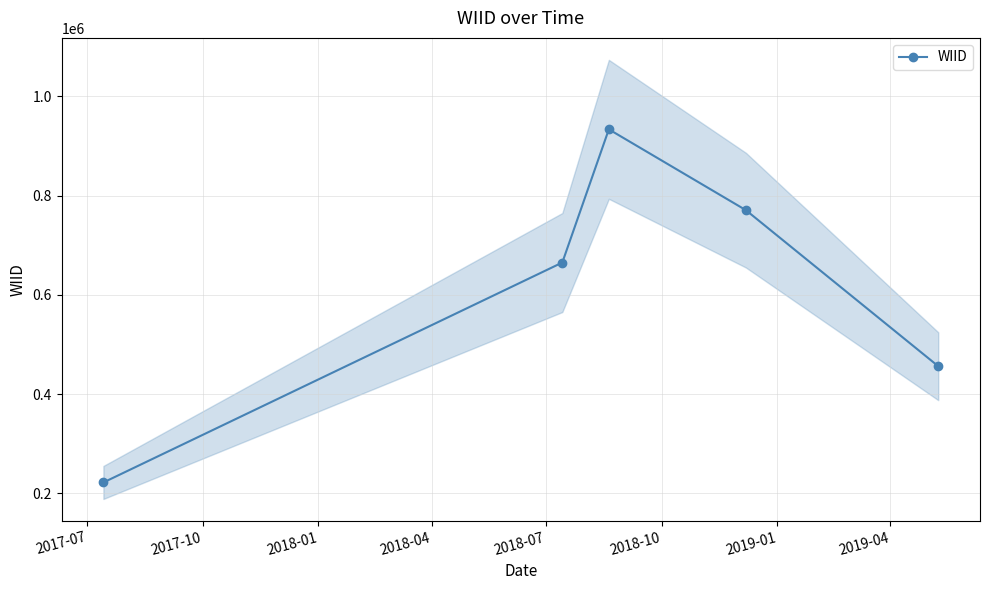

What is the value of the WIID point at the 2nd from the left?

665292